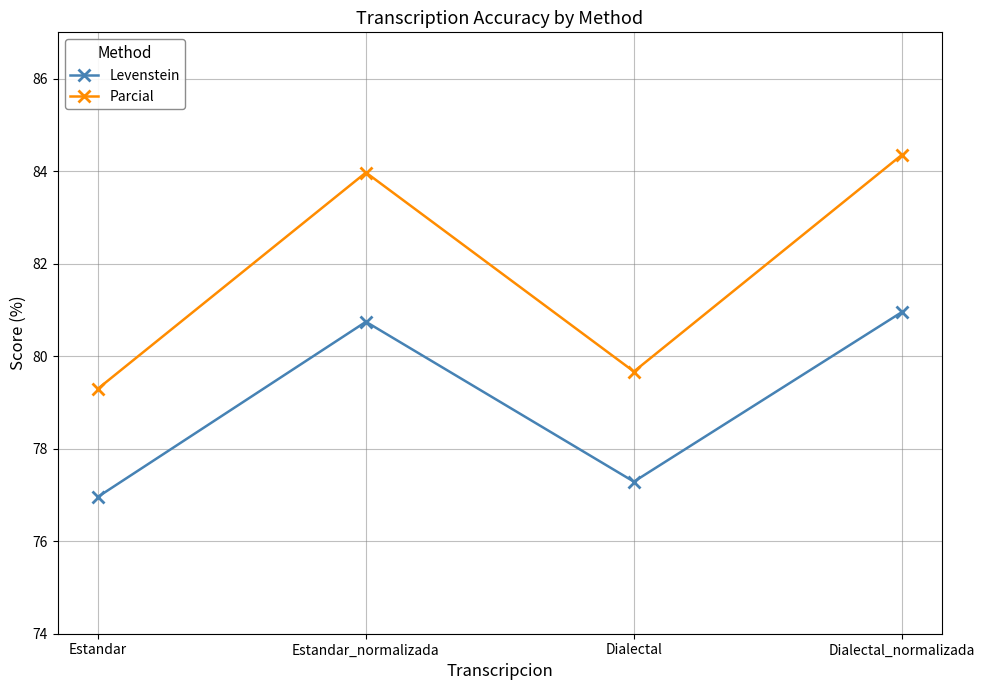

What is the total value across all series at Estandar_normalizada?

164.7